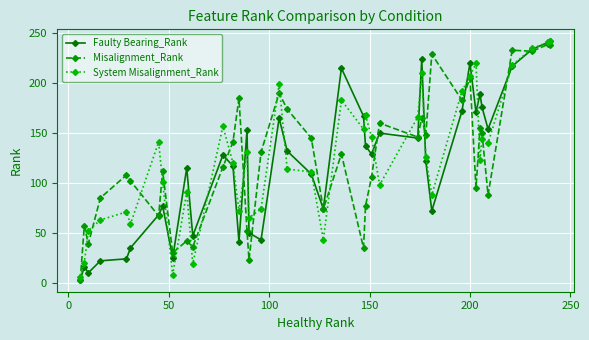

Which series has the largest total across all categories?

System Misalignment_Rank